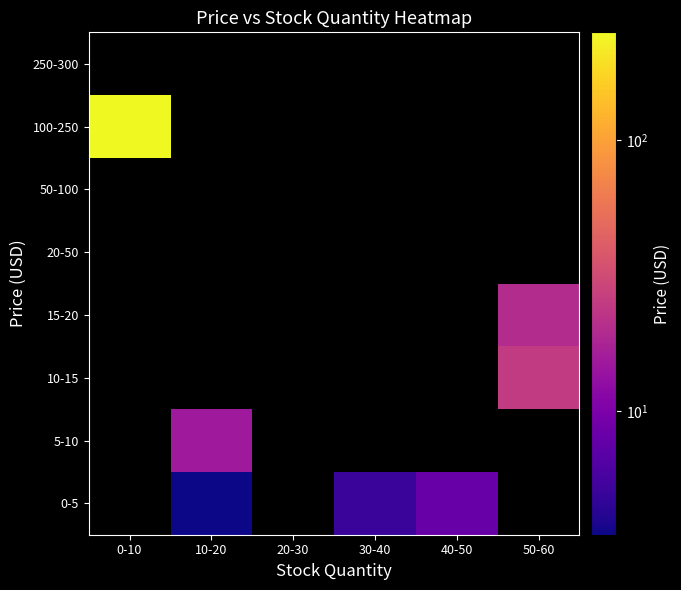

Between 50-60 and 10-20, which is larger?

10-20